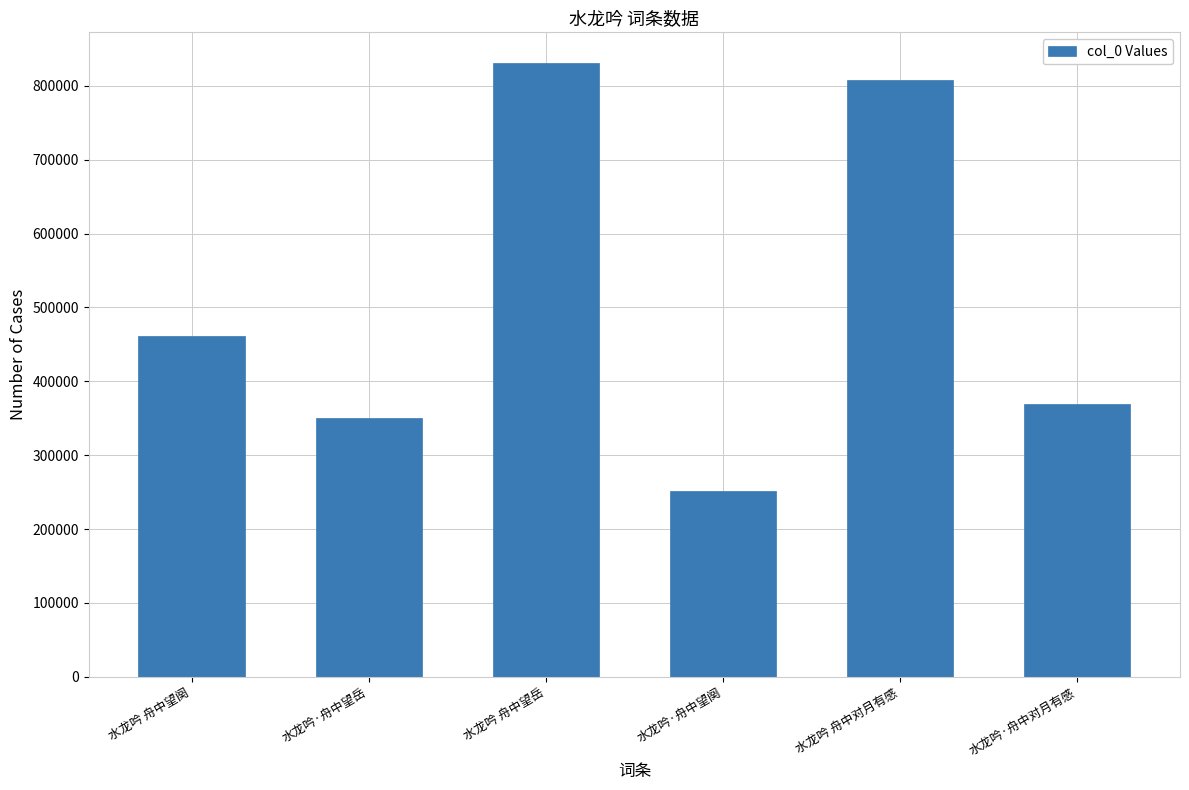

Is it true that the value at 水龙吟 舟中望岳 is 1465396?

False